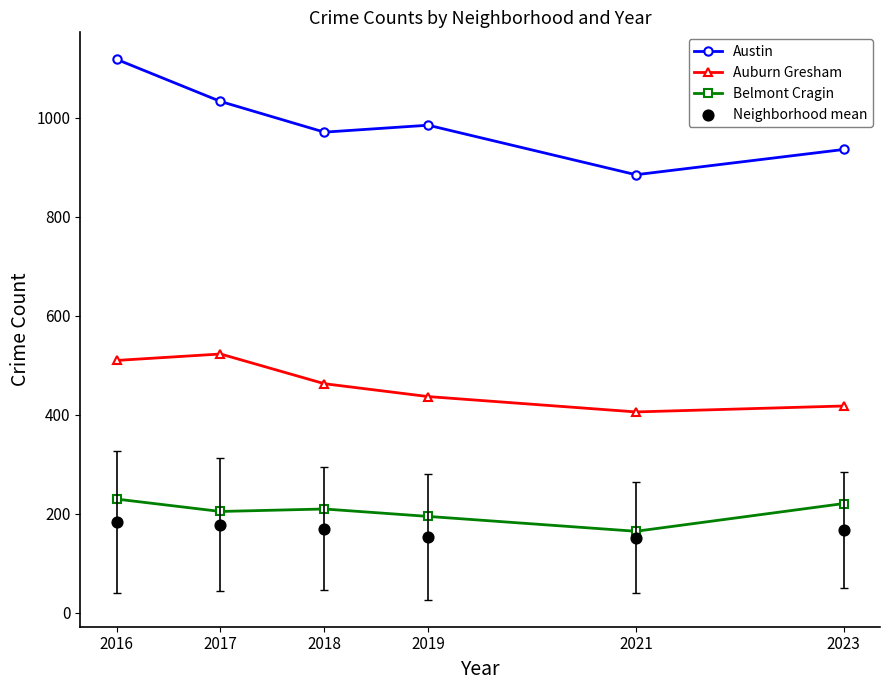

Is the value of Auburn Gresham at 2017 greater than the value of Austin at 2018?

No